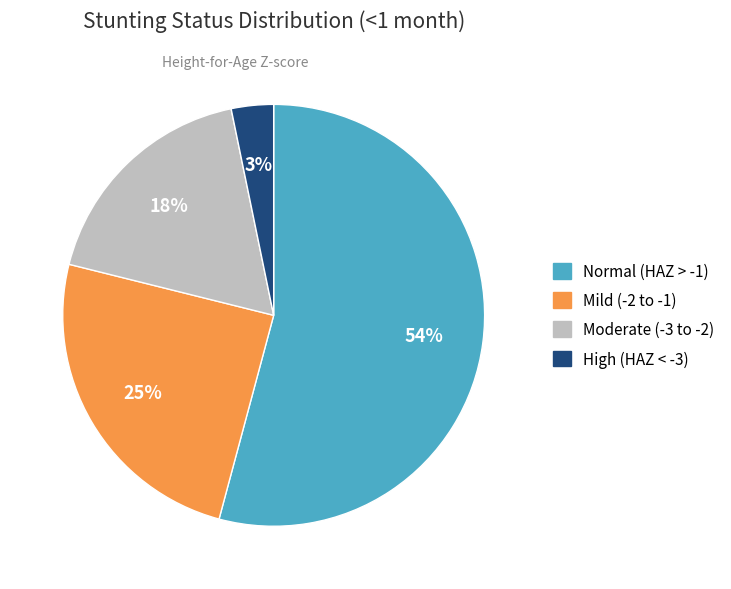

To the nearest percent, what is the average slice percentage?

25%